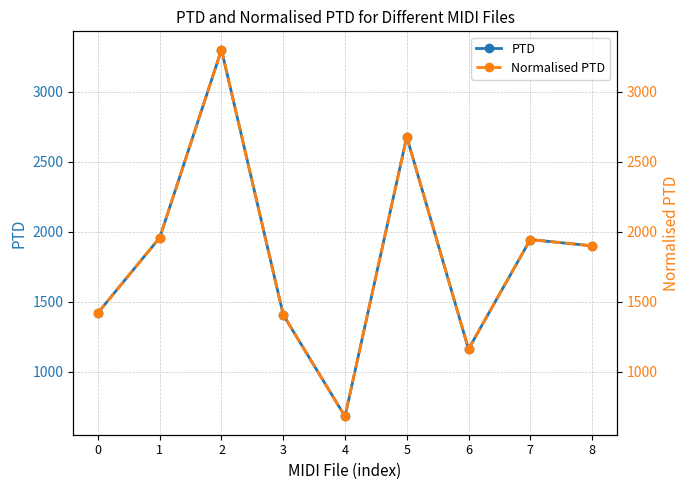

How many lines are shown in the chart?

2